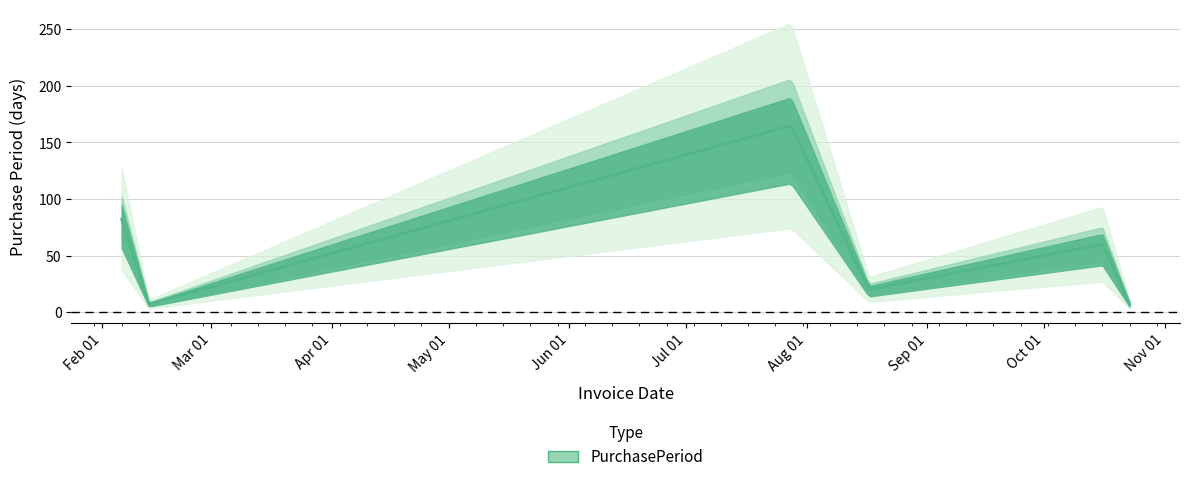

How many categories are shown in the chart?

6